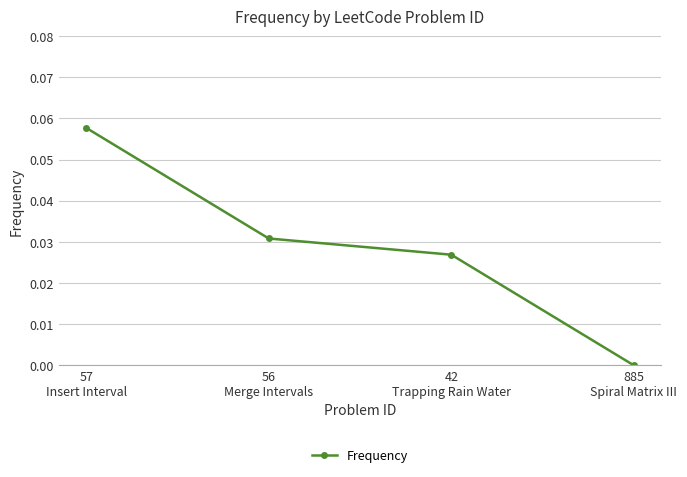

Rank the categories by value from lowest to highest.

885
Spiral Matrix III, 42
Trapping Rain Water, 56
Merge Intervals, 57
Insert Interval